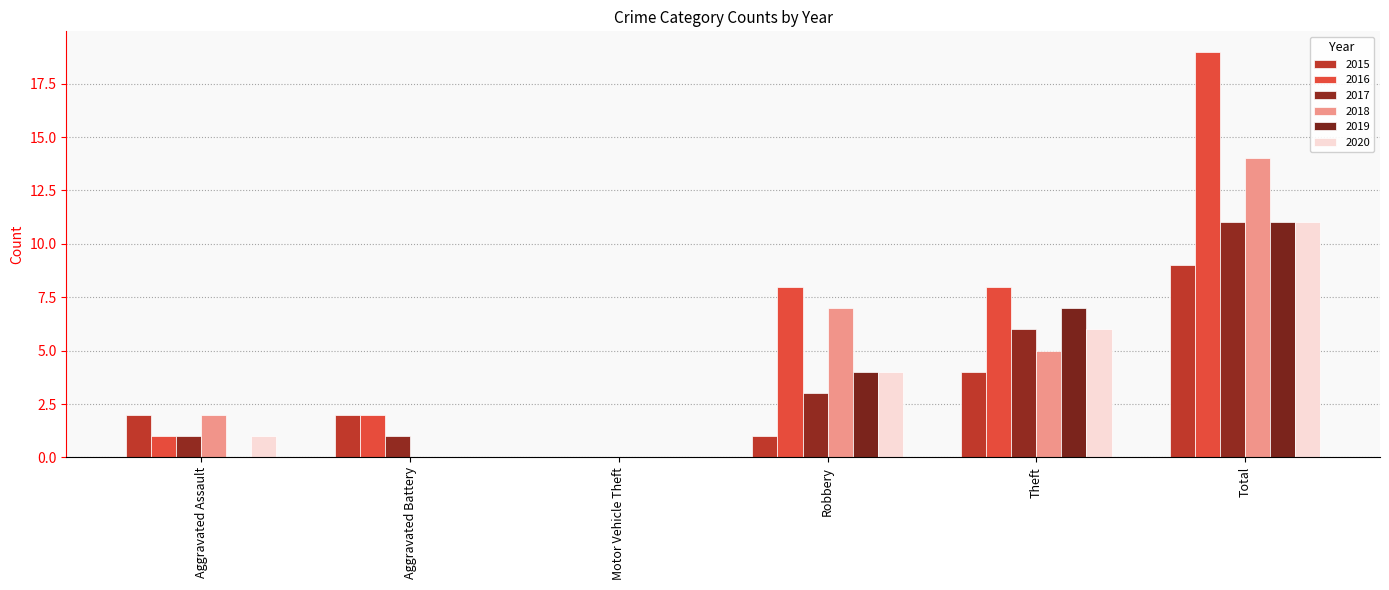

How many groups of bars are there?

6